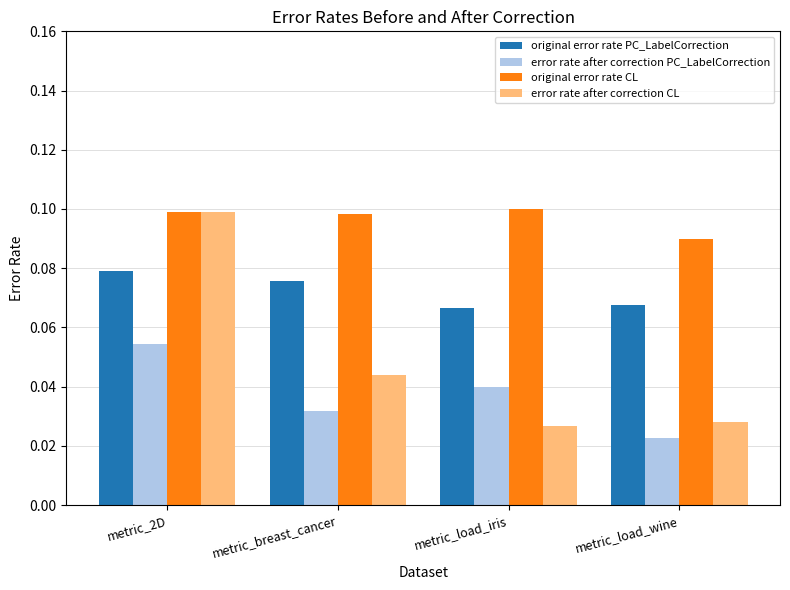

Rank the series by their average value, from lowest to highest.

error rate after correction PC_LabelCorrection, error rate after correction CL, original error rate PC_LabelCorrection, original error rate CL